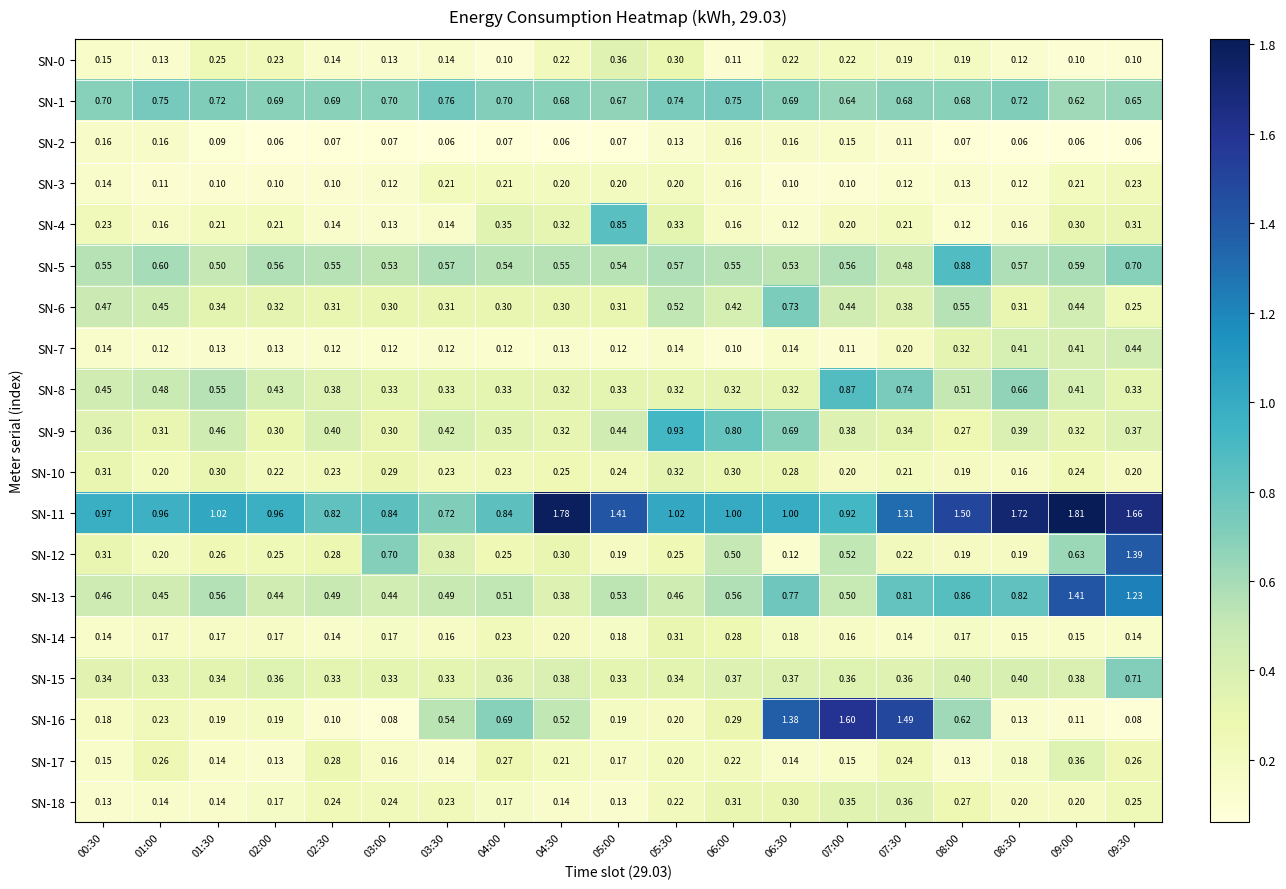

Count the number of data series in this chart.

19